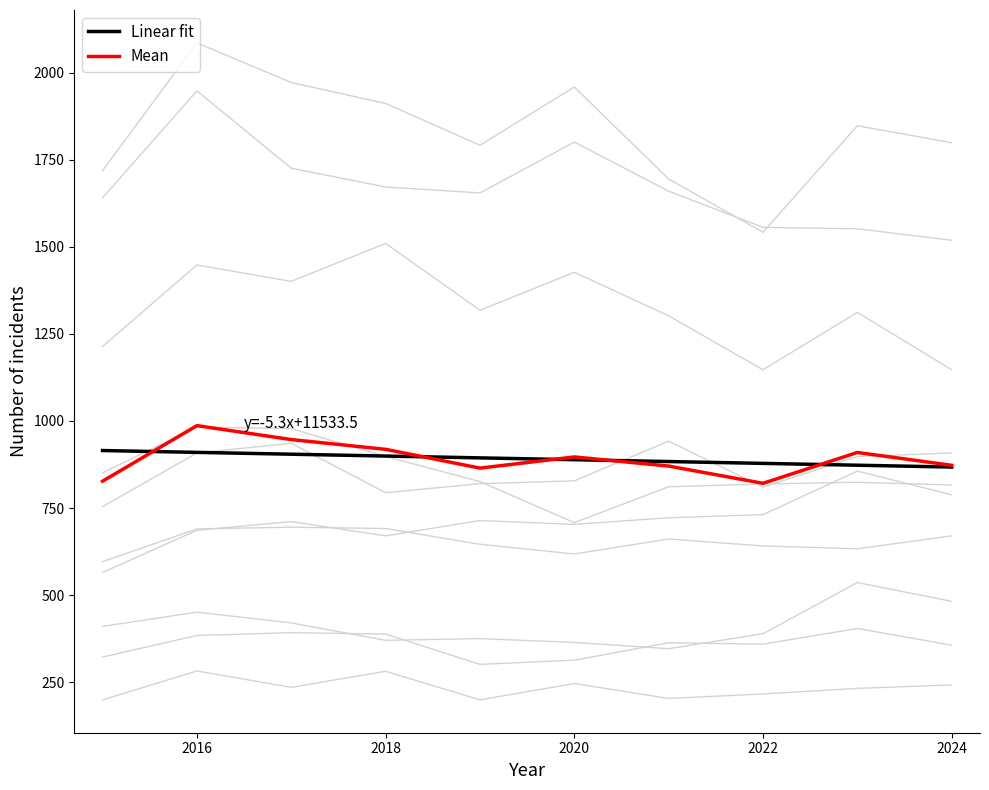

The Linear fit series shows 437.9 at 2020. True or false?

False